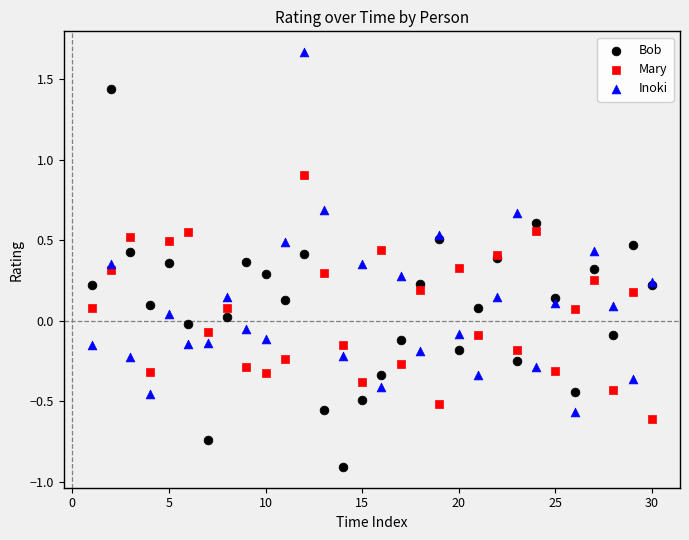

Which series contains the highest Y value?

Inoki